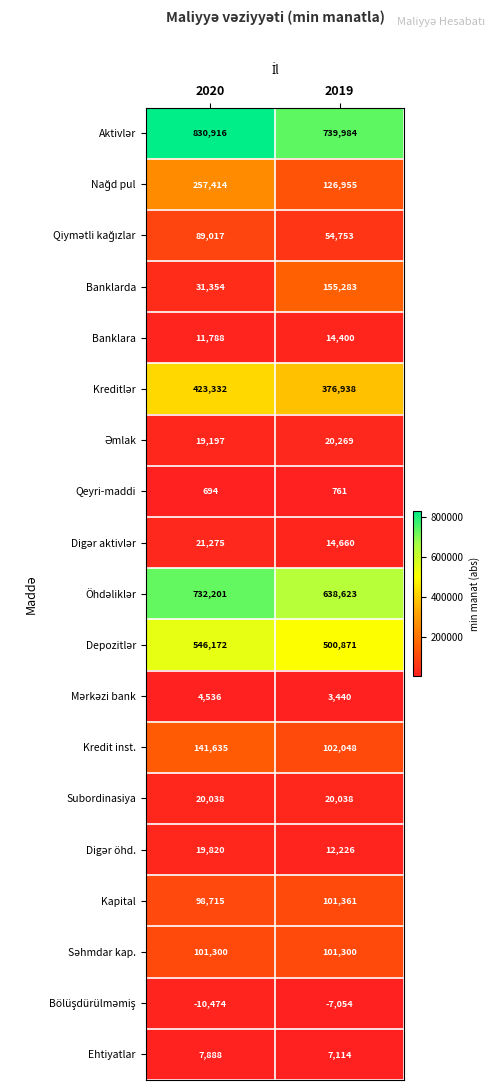

What is the smallest value displayed?

-10474